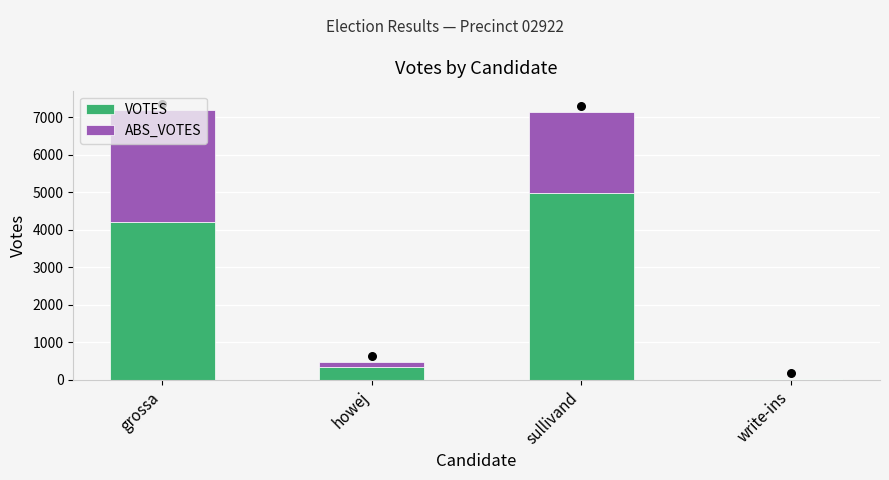

Which series has the widest spread of Y values?

VOTES